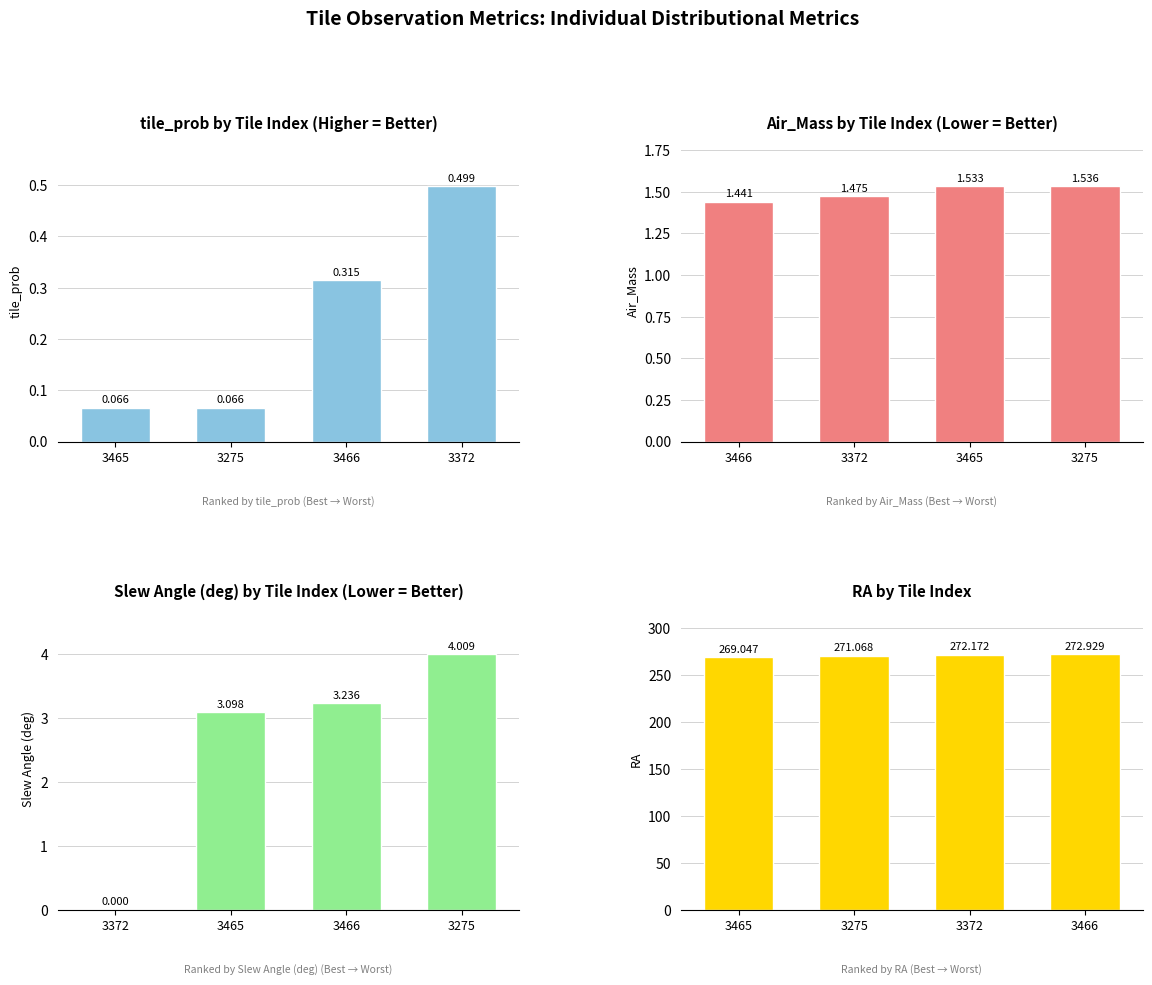

What is the label of the 4th bar from the right?

3465